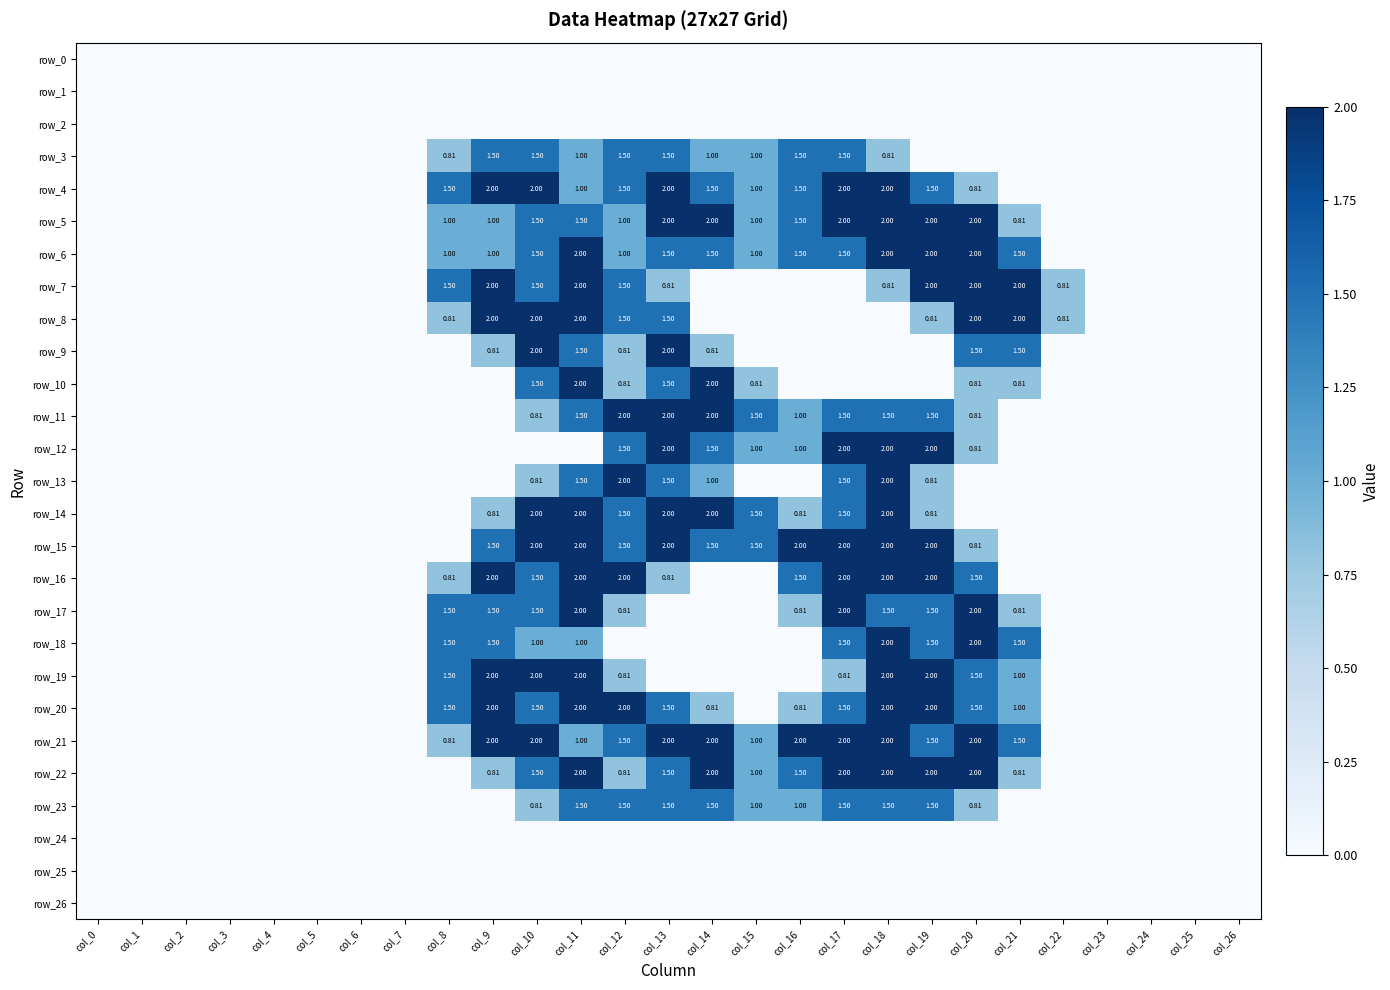

Reading left to right, list all the values displayed in this chart.

row_0: 0.0	0.0	0.0	0.0	0.0	0.0	0.0	0.0	0.0	0.0	0.0	0.0	0.0	0.0	0.0	0.0	0.0	0.0	0.0	0.0	0.0	0.0	0.0	0.0	0.0	0.0	0.0
row_1: 0.0	0.0	0.0	0.0	0.0	0.0	0.0	0.0	0.0	0.0	0.0	0.0	0.0	0.0	0.0	0.0	0.0	0.0	0.0	0.0	0.0	0.0	0.0	0.0	0.0	0.0	0.0
row_2: 0.0	0.0	0.0	0.0	0.0	0.0	0.0	0.0	0.0	0.0	0.0	0.0	0.0	0.0	0.0	0.0	0.0	0.0	0.0	0.0	0.0	0.0	0.0	0.0	0.0	0.0	0.0
row_3: 0.0	0.0	0.0	0.0	0.0	0.0	0.0	0.0	0.8	1.5	1.5	1.0	1.5	1.5	1.0	1.0	1.5	1.5	0.8	0.0	0.0	0.0	0.0	0.0	0.0	0.0	0.0
row_4: 0.0	0.0	0.0	0.0	0.0	0.0	0.0	0.0	1.5	2.0	2.0	1.0	1.5	2.0	1.5	1.0	1.5	2.0	2.0	1.5	0.8	0.0	0.0	0.0	0.0	0.0	0.0
row_5: 0.0	0.0	0.0	0.0	0.0	0.0	0.0	0.0	1.0	1.0	1.5	1.5	1.0	2.0	2.0	1.0	1.5	2.0	2.0	2.0	2.0	0.8	0.0	0.0	0.0	0.0	0.0
row_6: 0.0	0.0	0.0	0.0	0.0	0.0	0.0	0.0	1.0	1.0	1.5	2.0	1.0	1.5	1.5	1.0	1.5	1.5	2.0	2.0	2.0	1.5	0.0	0.0	0.0	0.0	0.0
row_7: 0.0	0.0	0.0	0.0	0.0	0.0	0.0	0.0	1.5	2.0	1.5	2.0	1.5	0.8	0.0	0.0	0.0	0.0	0.8	2.0	2.0	2.0	0.8	0.0	0.0	0.0	0.0
row_8: 0.0	0.0	0.0	0.0	0.0	0.0	0.0	0.0	0.8	2.0	2.0	2.0	1.5	1.5	0.0	0.0	0.0	0.0	0.0	0.8	2.0	2.0	0.8	0.0	0.0	0.0	0.0
row_9: 0.0	0.0	0.0	0.0	0.0	0.0	0.0	0.0	0.0	0.8	2.0	1.5	0.8	2.0	0.8	0.0	0.0	0.0	0.0	0.0	1.5	1.5	0.0	0.0	0.0	0.0	0.0
row_10: 0.0	0.0	0.0	0.0	0.0	0.0	0.0	0.0	0.0	0.0	1.5	2.0	0.8	1.5	2.0	0.8	0.0	0.0	0.0	0.0	0.8	0.8	0.0	0.0	0.0	0.0	0.0
row_11: 0.0	0.0	0.0	0.0	0.0	0.0	0.0	0.0	0.0	0.0	0.8	1.5	2.0	2.0	2.0	1.5	1.0	1.5	1.5	1.5	0.8	0.0	0.0	0.0	0.0	0.0	0.0
row_12: 0.0	0.0	0.0	0.0	0.0	0.0	0.0	0.0	0.0	0.0	0.0	0.0	1.5	2.0	1.5	1.0	1.0	2.0	2.0	2.0	0.8	0.0	0.0	0.0	0.0	0.0	0.0
row_13: 0.0	0.0	0.0	0.0	0.0	0.0	0.0	0.0	0.0	0.0	0.8	1.5	2.0	1.5	1.0	0.0	0.0	1.5	2.0	0.8	0.0	0.0	0.0	0.0	0.0	0.0	0.0
row_14: 0.0	0.0	0.0	0.0	0.0	0.0	0.0	0.0	0.0	0.8	2.0	2.0	1.5	2.0	2.0	1.5	0.8	1.5	2.0	0.8	0.0	0.0	0.0	0.0	0.0	0.0	0.0
row_15: 0.0	0.0	0.0	0.0	0.0	0.0	0.0	0.0	0.0	1.5	2.0	2.0	1.5	2.0	1.5	1.5	2.0	2.0	2.0	2.0	0.8	0.0	0.0	0.0	0.0	0.0	0.0
row_16: 0.0	0.0	0.0	0.0	0.0	0.0	0.0	0.0	0.8	2.0	1.5	2.0	2.0	0.8	0.0	0.0	1.5	2.0	2.0	2.0	1.5	0.0	0.0	0.0	0.0	0.0	0.0
row_17: 0.0	0.0	0.0	0.0	0.0	0.0	0.0	0.0	1.5	1.5	1.5	2.0	0.8	0.0	0.0	0.0	0.8	2.0	1.5	1.5	2.0	0.8	0.0	0.0	0.0	0.0	0.0
row_18: 0.0	0.0	0.0	0.0	0.0	0.0	0.0	0.0	1.5	1.5	1.0	1.0	0.0	0.0	0.0	0.0	0.0	1.5	2.0	1.5	2.0	1.5	0.0	0.0	0.0	0.0	0.0
row_19: 0.0	0.0	0.0	0.0	0.0	0.0	0.0	0.0	1.5	2.0	2.0	2.0	0.8	0.0	0.0	0.0	0.0	0.8	2.0	2.0	1.5	1.0	0.0	0.0	0.0	0.0	0.0
row_20: 0.0	0.0	0.0	0.0	0.0	0.0	0.0	0.0	1.5	2.0	1.5	2.0	2.0	1.5	0.8	0.0	0.8	1.5	2.0	2.0	1.5	1.0	0.0	0.0	0.0	0.0	0.0
row_21: 0.0	0.0	0.0	0.0	0.0	0.0	0.0	0.0	0.8	2.0	2.0	1.0	1.5	2.0	2.0	1.0	2.0	2.0	2.0	1.5	2.0	1.5	0.0	0.0	0.0	0.0	0.0
row_22: 0.0	0.0	0.0	0.0	0.0	0.0	0.0	0.0	0.0	0.8	1.5	2.0	0.8	1.5	2.0	1.0	1.5	2.0	2.0	2.0	2.0	0.8	0.0	0.0	0.0	0.0	0.0
row_23: 0.0	0.0	0.0	0.0	0.0	0.0	0.0	0.0	0.0	0.0	0.8	1.5	1.5	1.5	1.5	1.0	1.0	1.5	1.5	1.5	0.8	0.0	0.0	0.0	0.0	0.0	0.0
row_24: 0.0	0.0	0.0	0.0	0.0	0.0	0.0	0.0	0.0	0.0	0.0	0.0	0.0	0.0	0.0	0.0	0.0	0.0	0.0	0.0	0.0	0.0	0.0	0.0	0.0	0.0	0.0
row_25: 0.0	0.0	0.0	0.0	0.0	0.0	0.0	0.0	0.0	0.0	0.0	0.0	0.0	0.0	0.0	0.0	0.0	0.0	0.0	0.0	0.0	0.0	0.0	0.0	0.0	0.0	0.0
row_26: 0.0	0.0	0.0	0.0	0.0	0.0	0.0	0.0	0.0	0.0	0.0	0.0	0.0	0.0	0.0	0.0	0.0	0.0	0.0	0.0	0.0	0.0	0.0	0.0	0.0	0.0	0.0